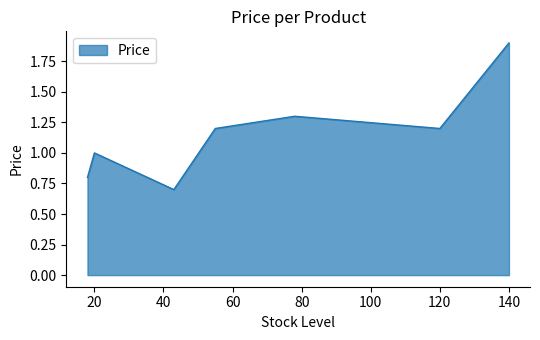

How many interior local peaks (higher than both neighbors) does the data have?

2